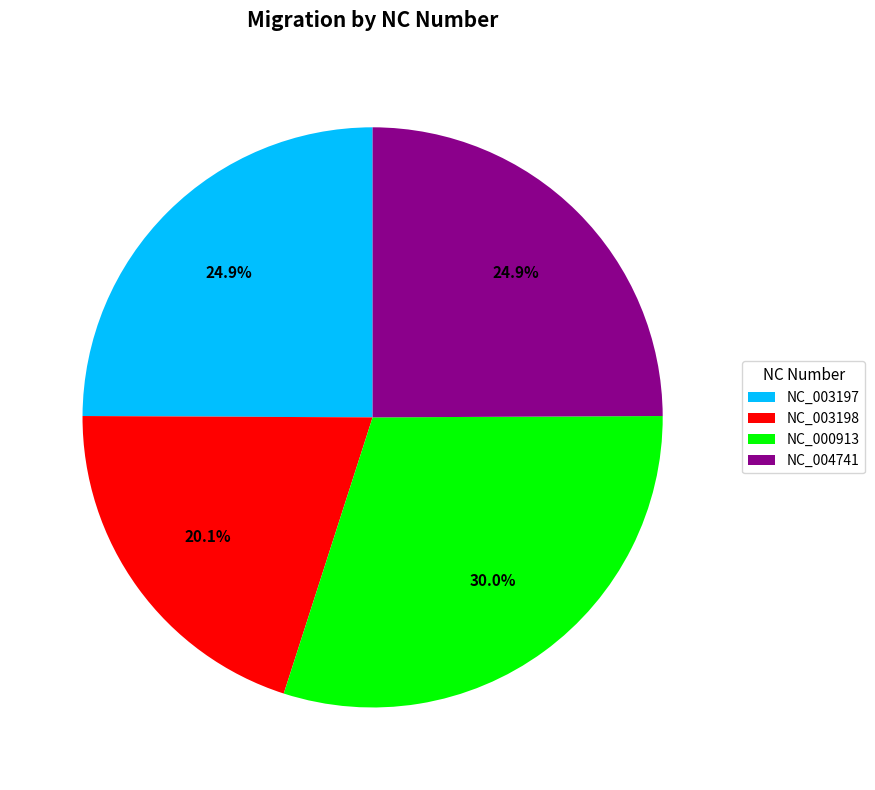

Combined, what portion of the pie is NC_003198 and NC_000913?

50.2%